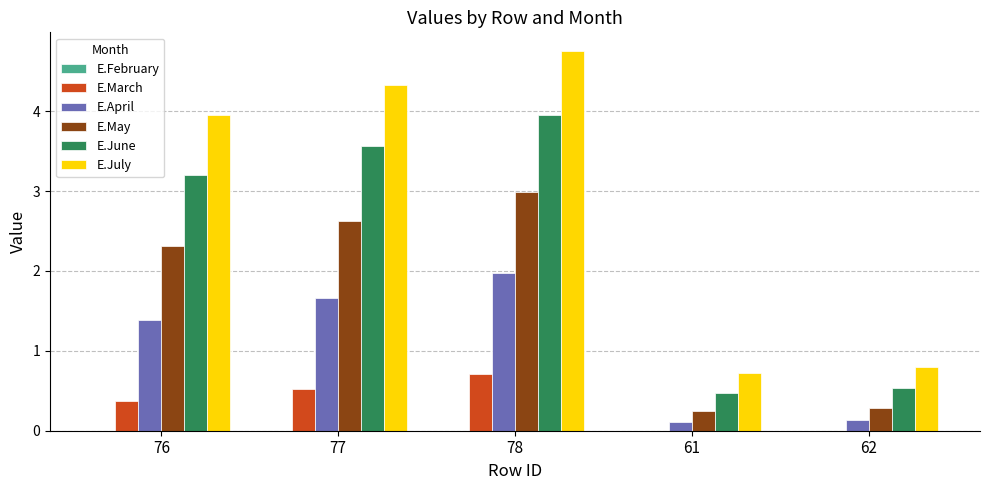

The E.June series shows 0.8 at 61. True or false?

False